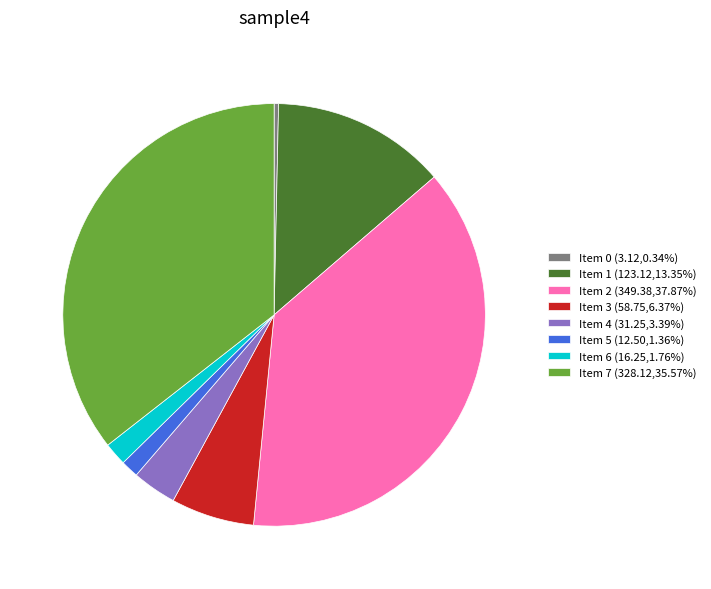

Combined, do Item 6 (16.25,1.76%) and Item 1 (123.12,13.35%) account for over 50%?

No